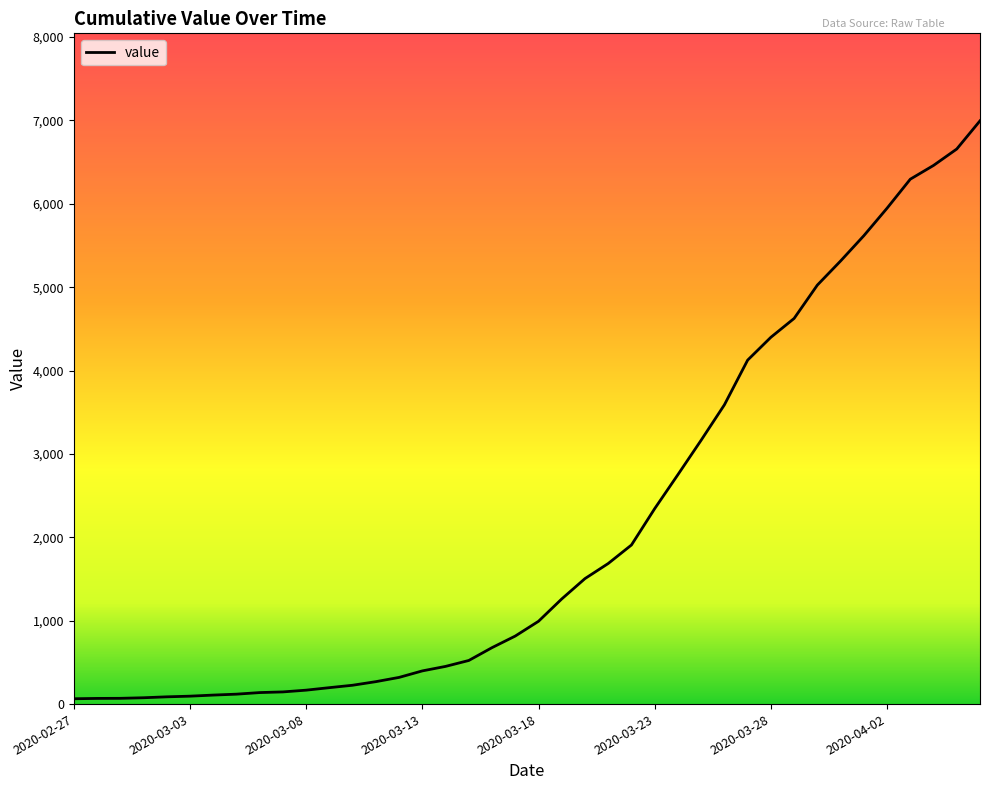

Does the chart have visible grid lines?

No